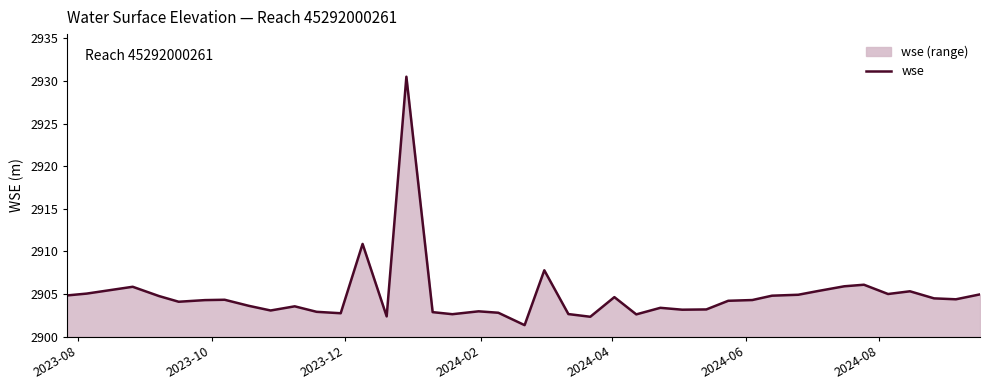

What is the greatest value displayed?

2930.5